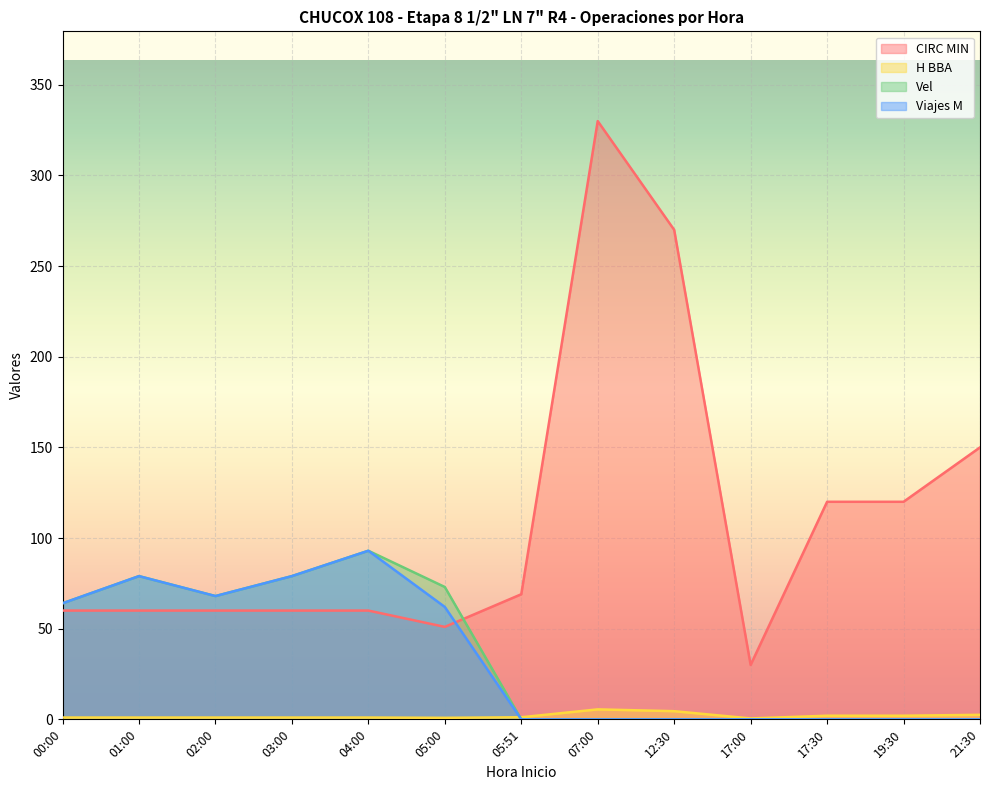

At which category is the sum across all series the highest?

07:00